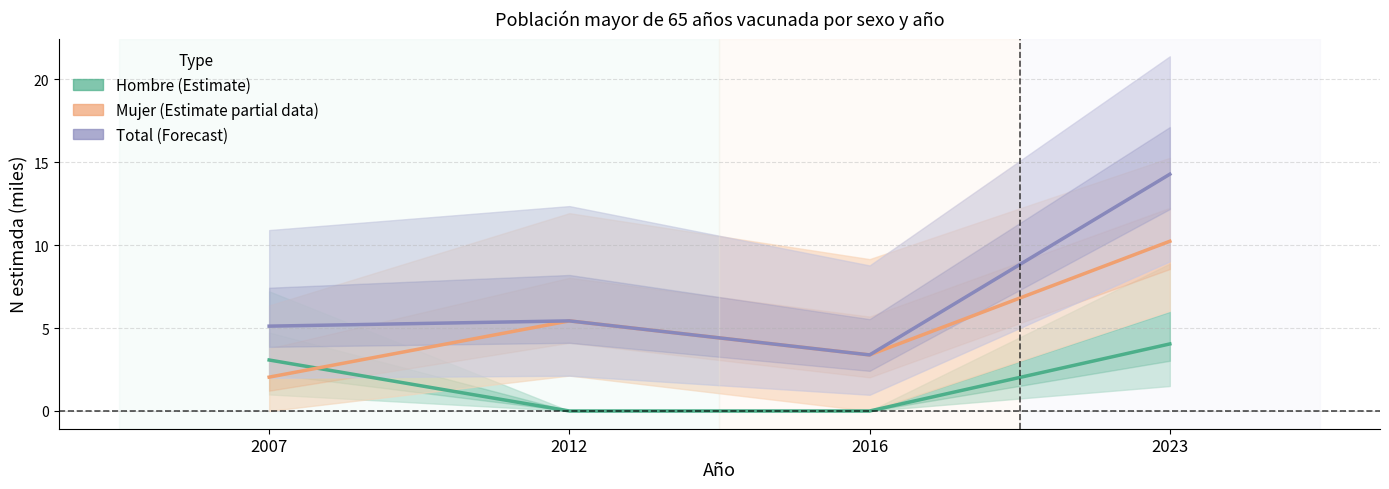

Rank the series by their maximum value, from highest to lowest.

Total N estimada, Mujer N estimada, Hombre N estimada